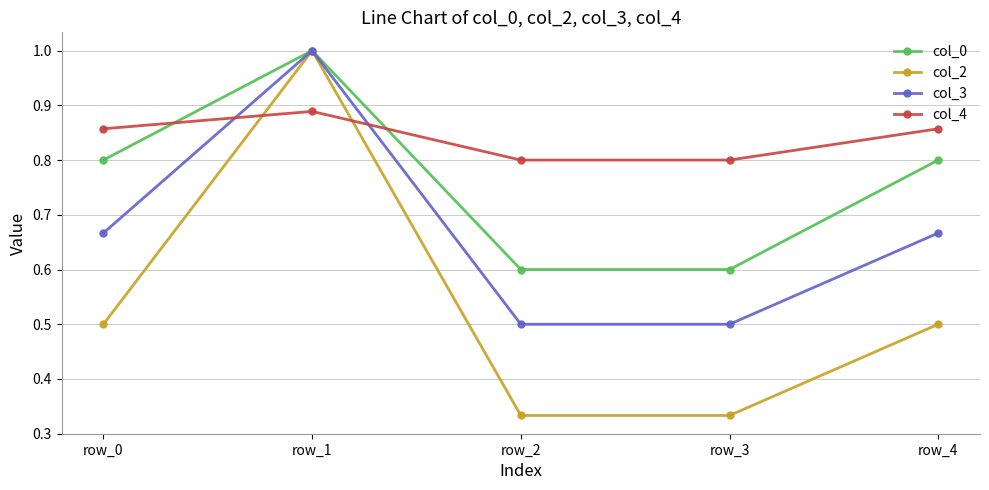

What is the greatest value displayed?

1.0